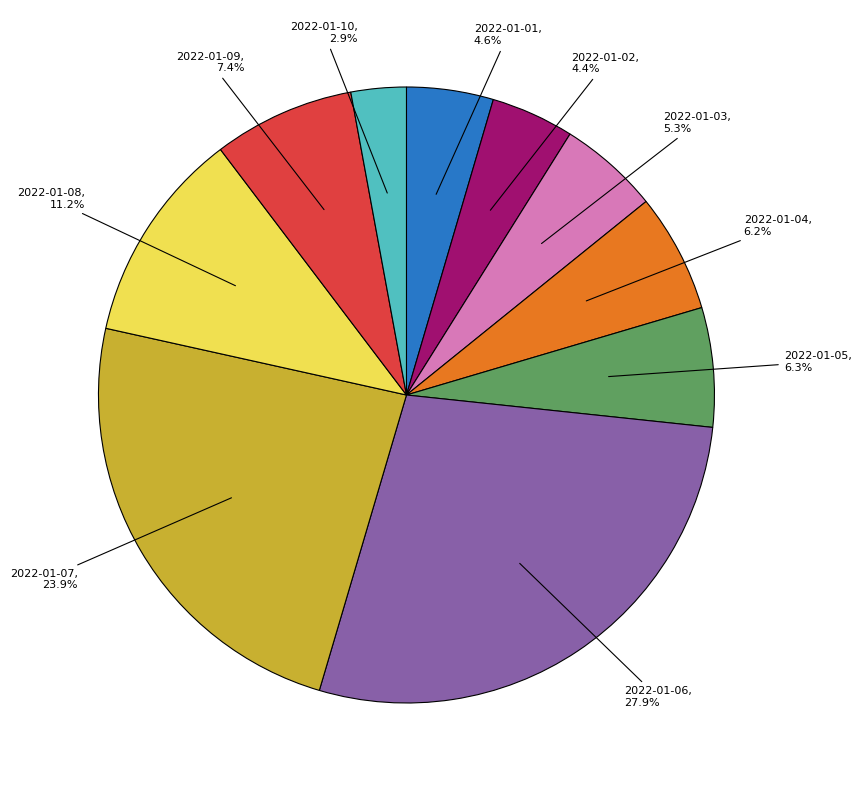

Does any single category account for the majority?

No